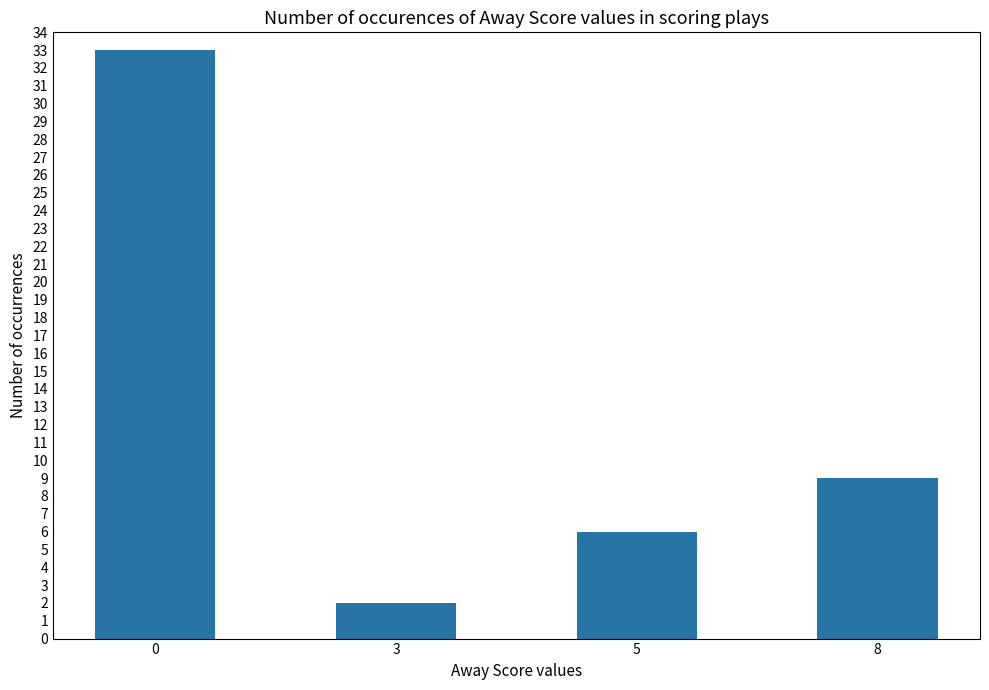

How many bars are there in total?

4